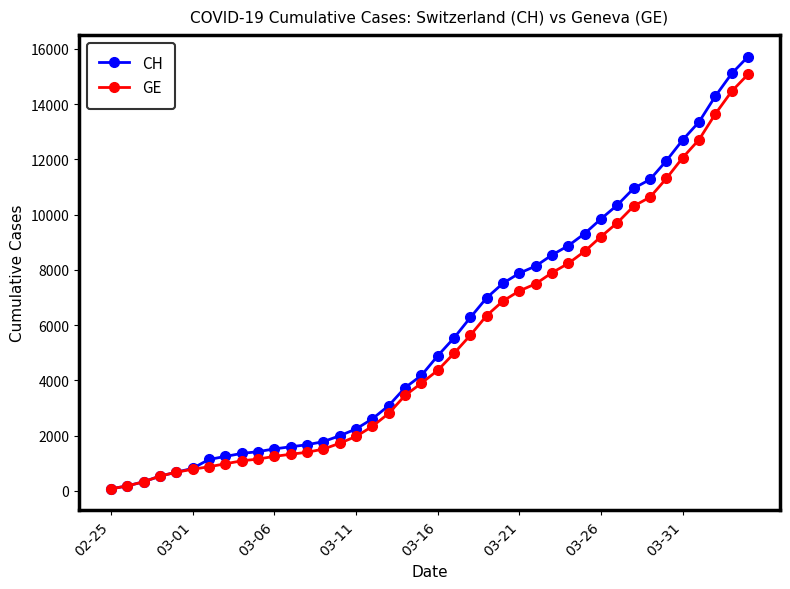

What is the greatest value displayed?

15719